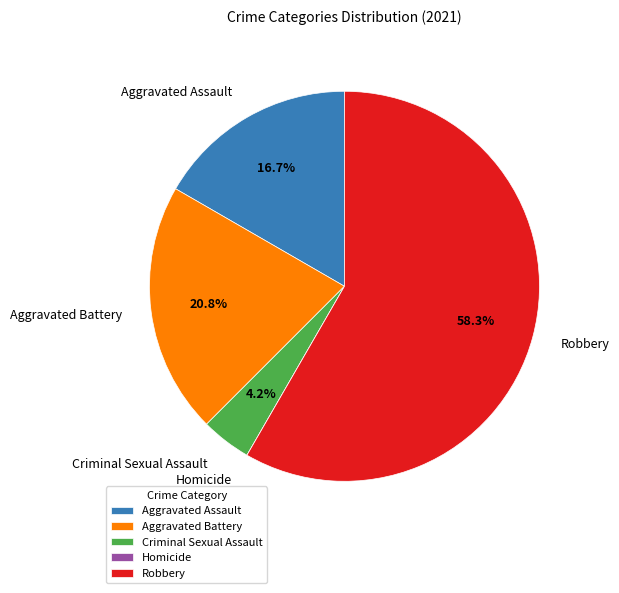

What percentage is NOT represented by Aggravated Assault?

83.3%